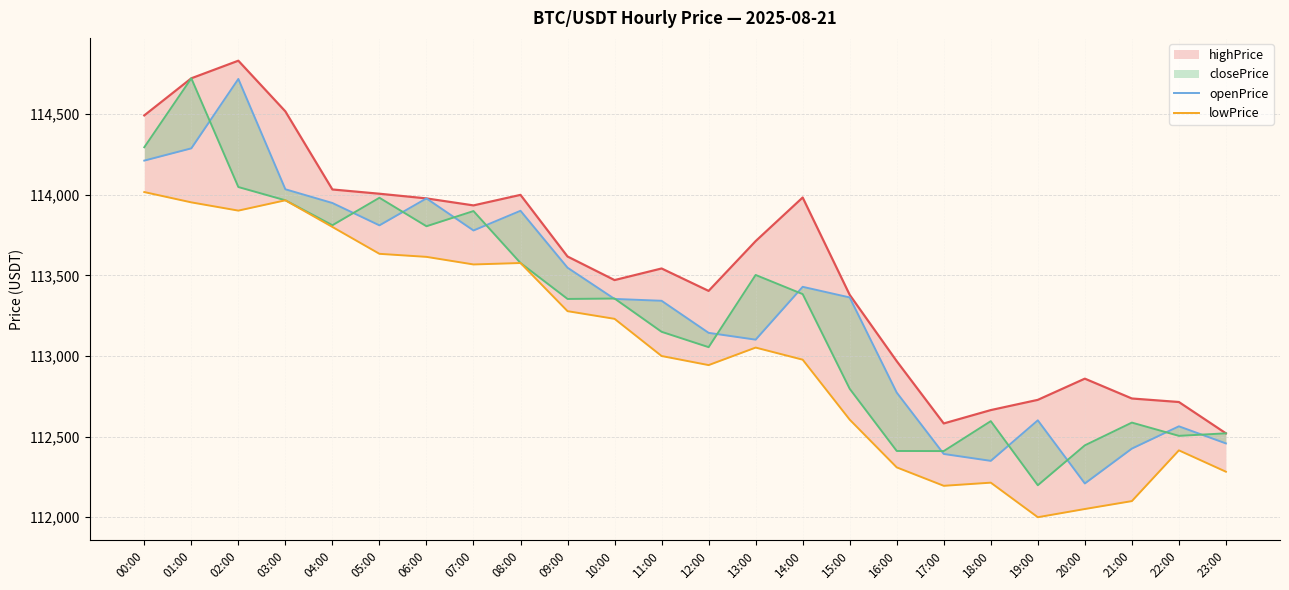

Read the openPrice value at 02:00.

114718.0